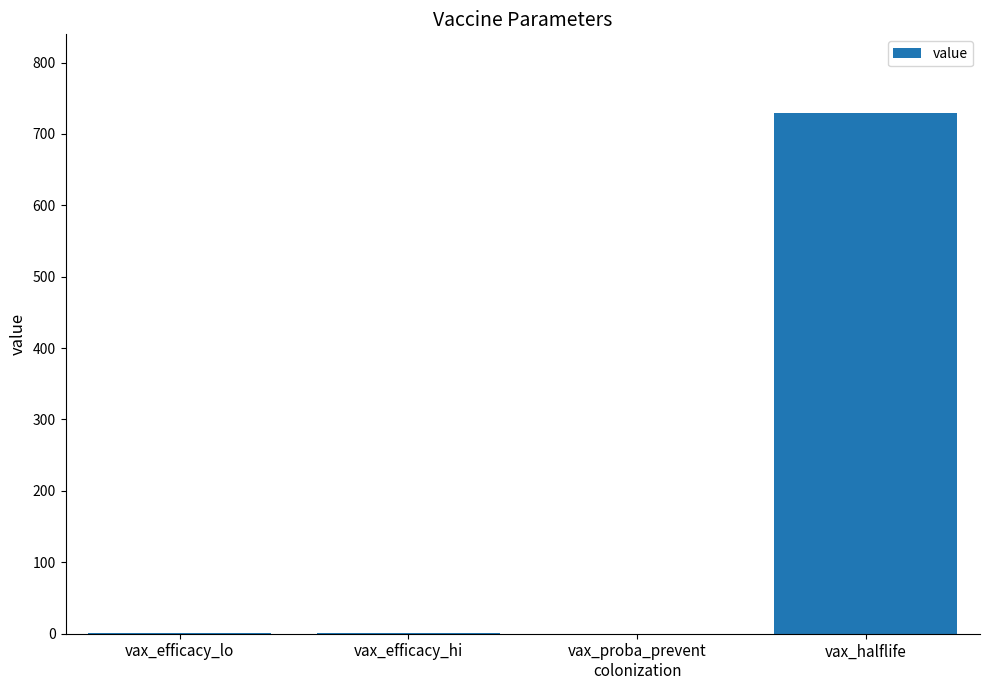

The chart shows a value of 730.0 at vax_halflife. True or false?

True